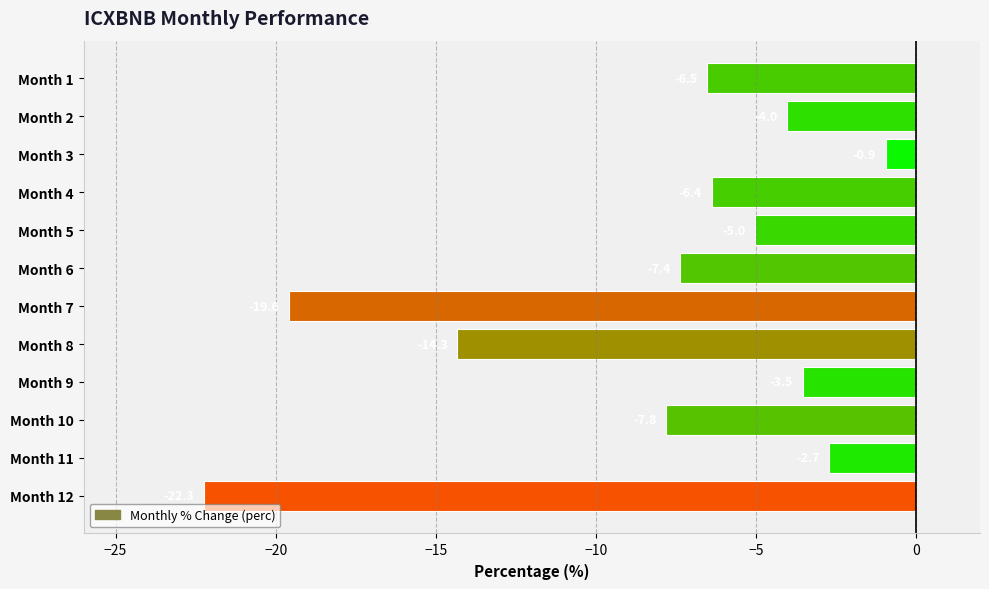

Which category has the lowest value across all series?

Month 12